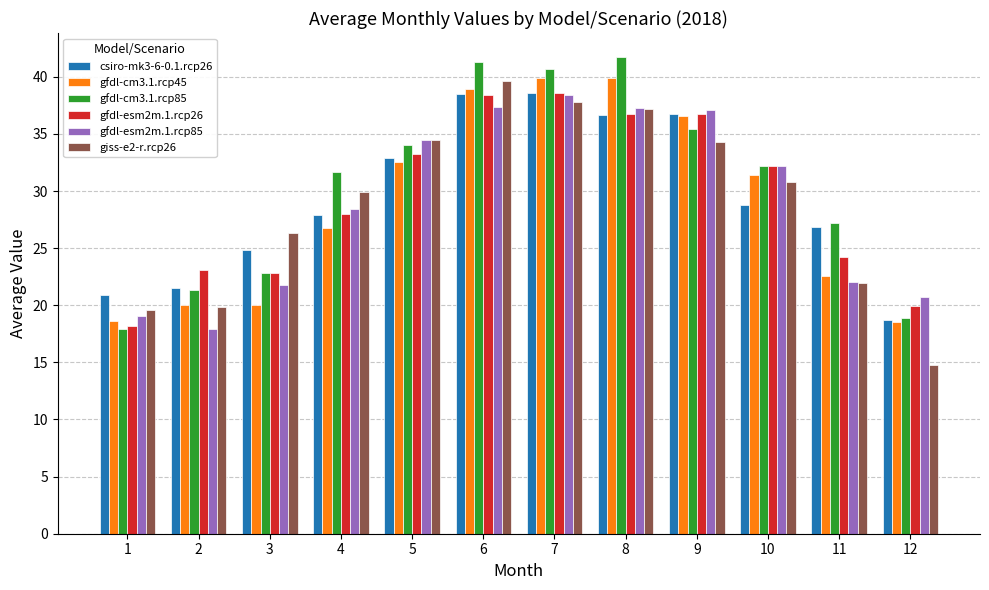

What is the value of the giss-e2-r.rcp26 bar at the 3rd from the left?

26.4